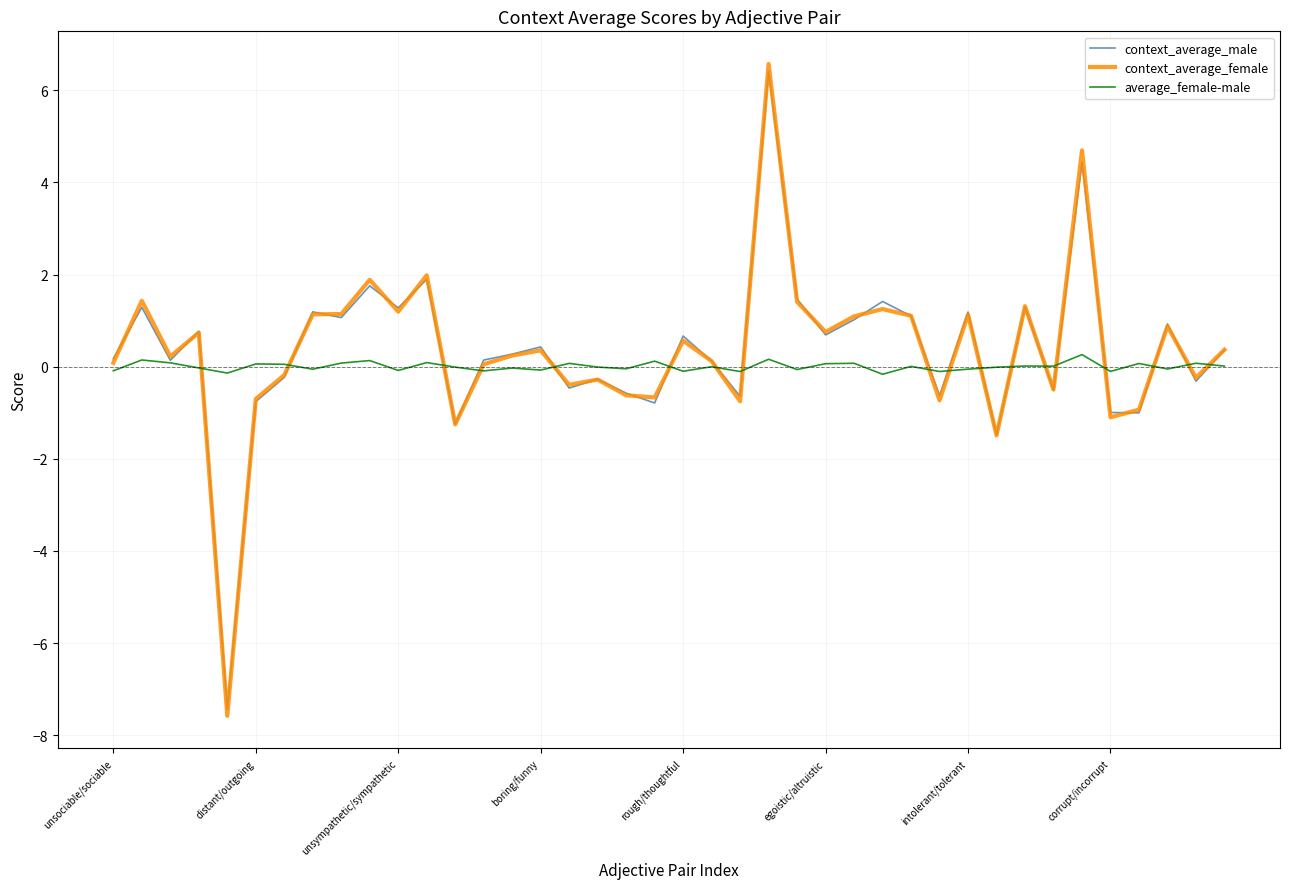

What is the minimum value shown in the chart?

-7.6